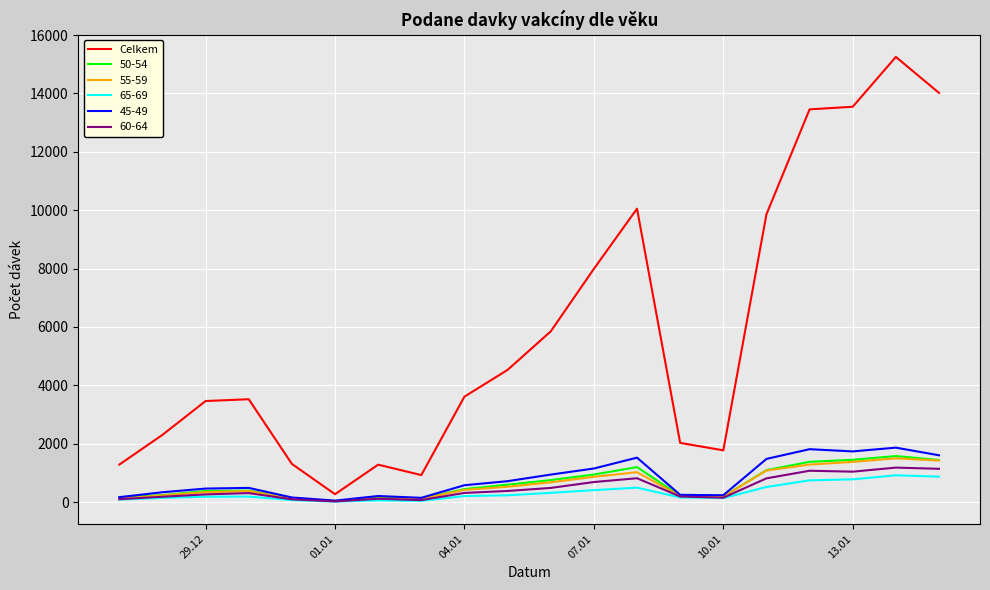

Which series has the largest total across all categories?

Celkem